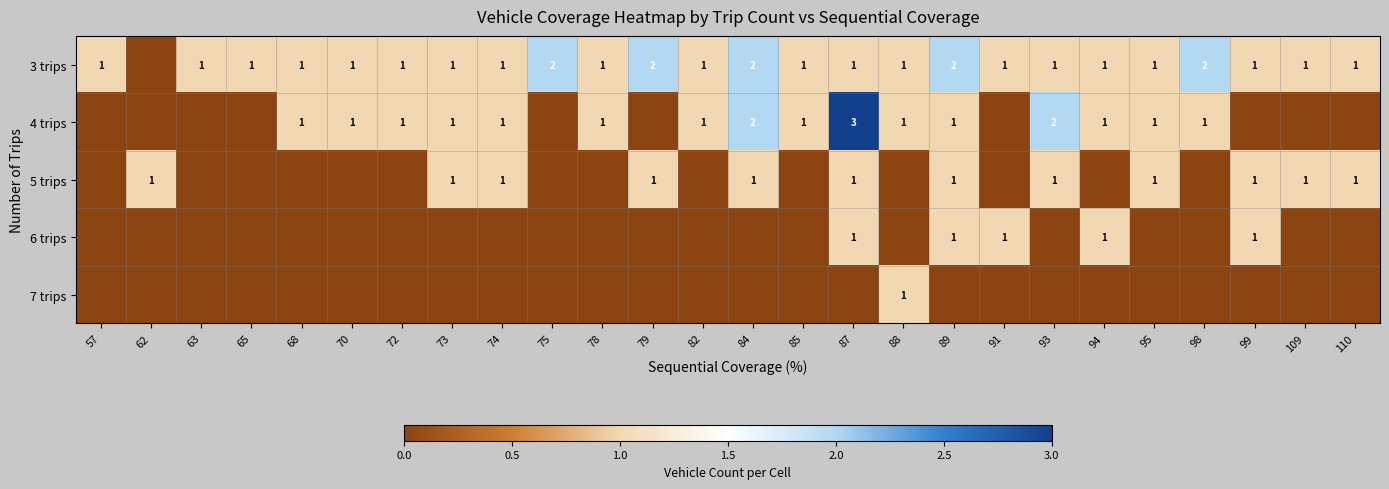

True or false: 5 trips has a value of 1 at 89.

True